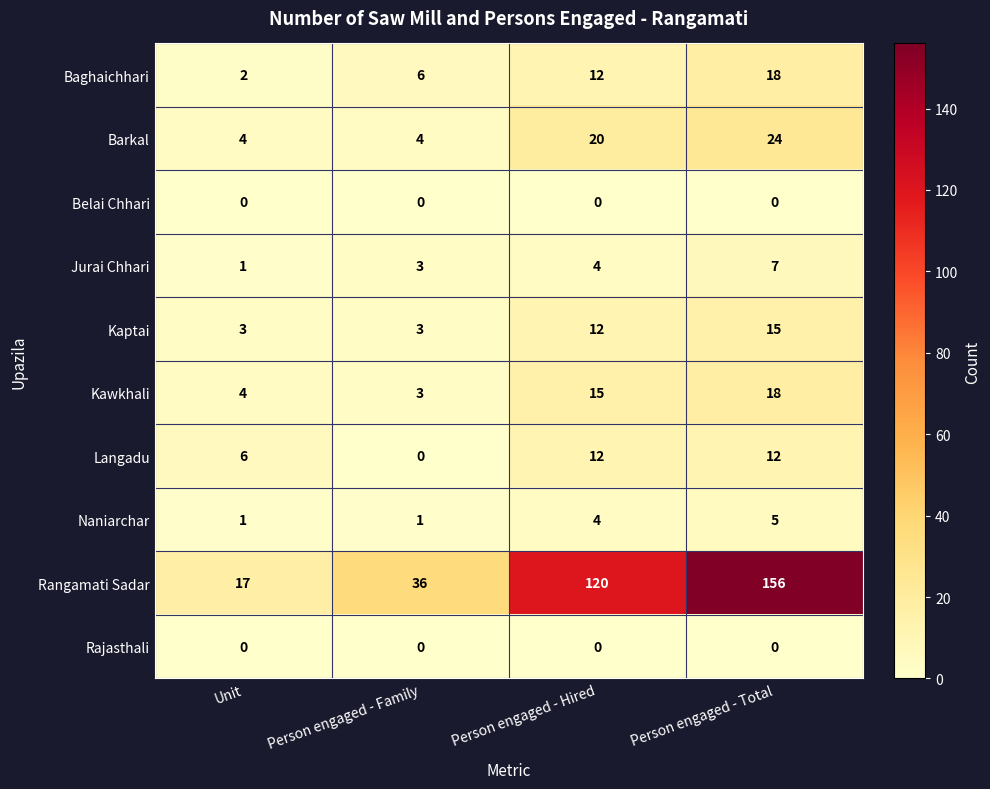

What is the lowest value of the Baghaichhari series?

2